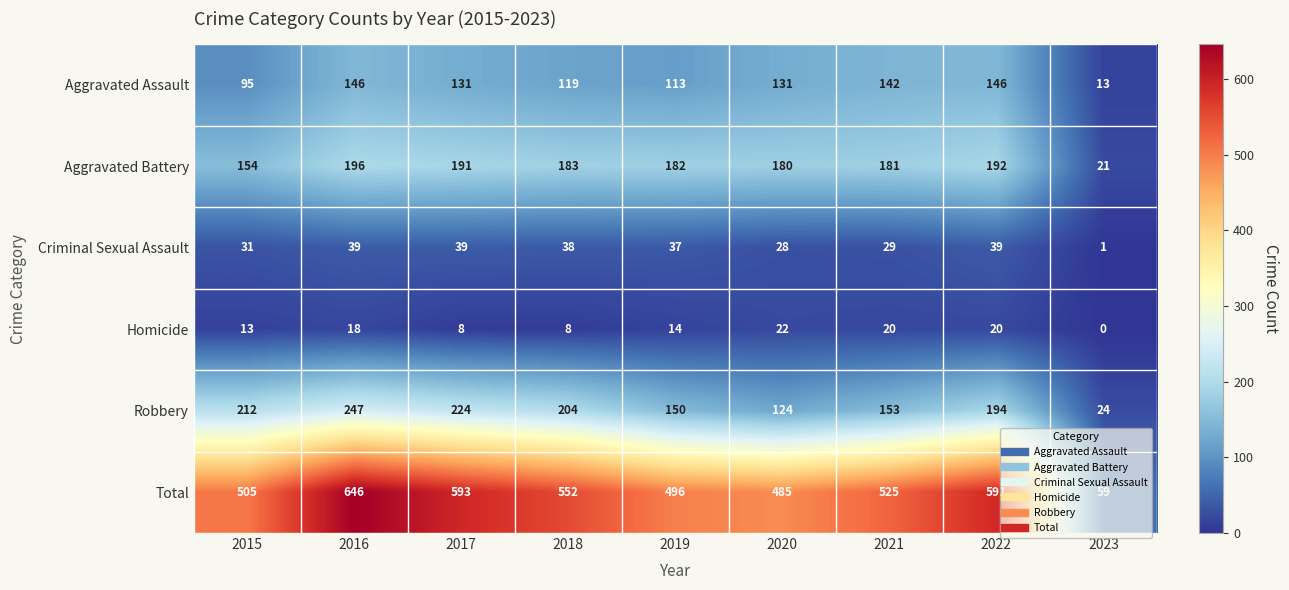

Which series has the largest range (max minus min)?

Total